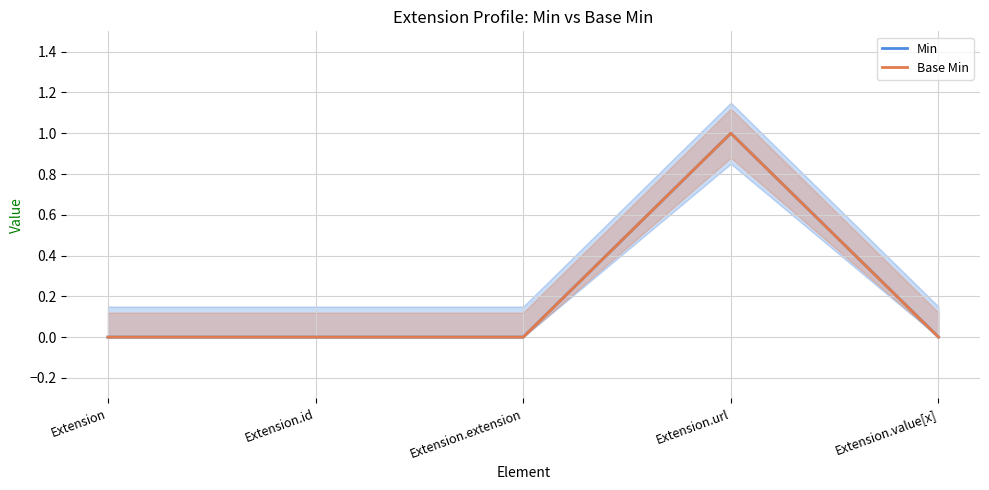

Is it true that Base Min equals 1 at Extension.url?

True